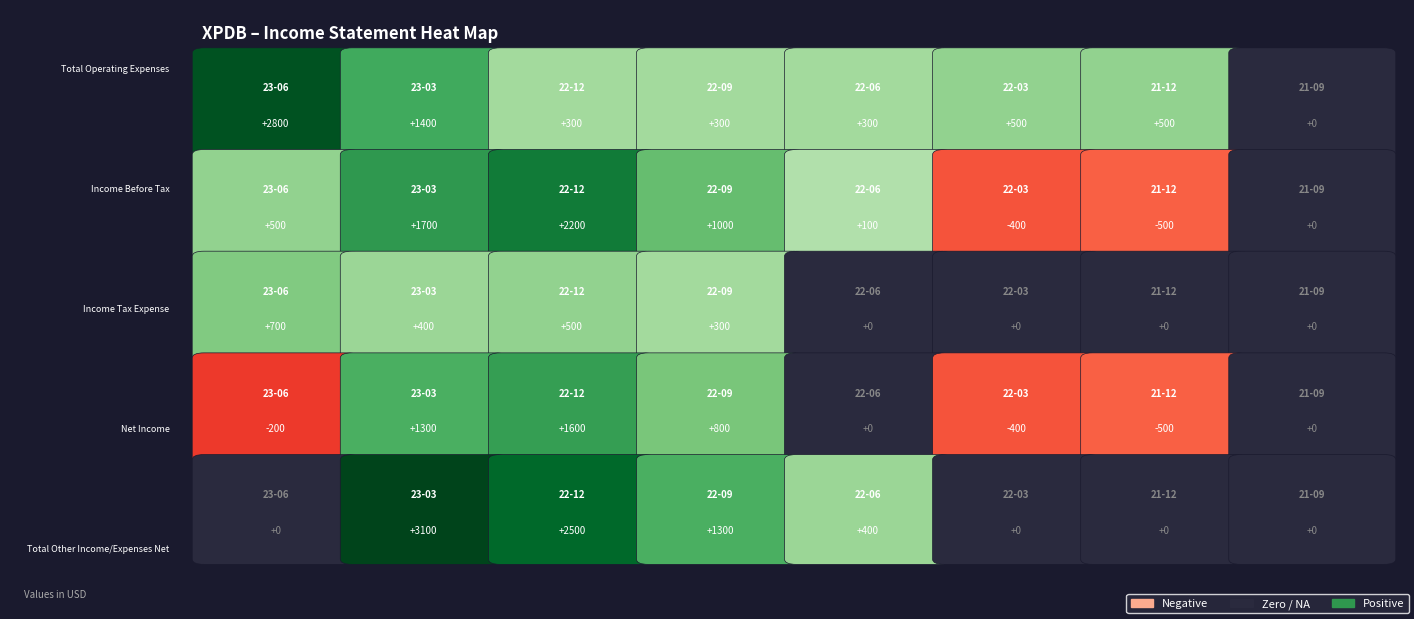

Where is Net Income nearest to the value 550?

2022-09-30